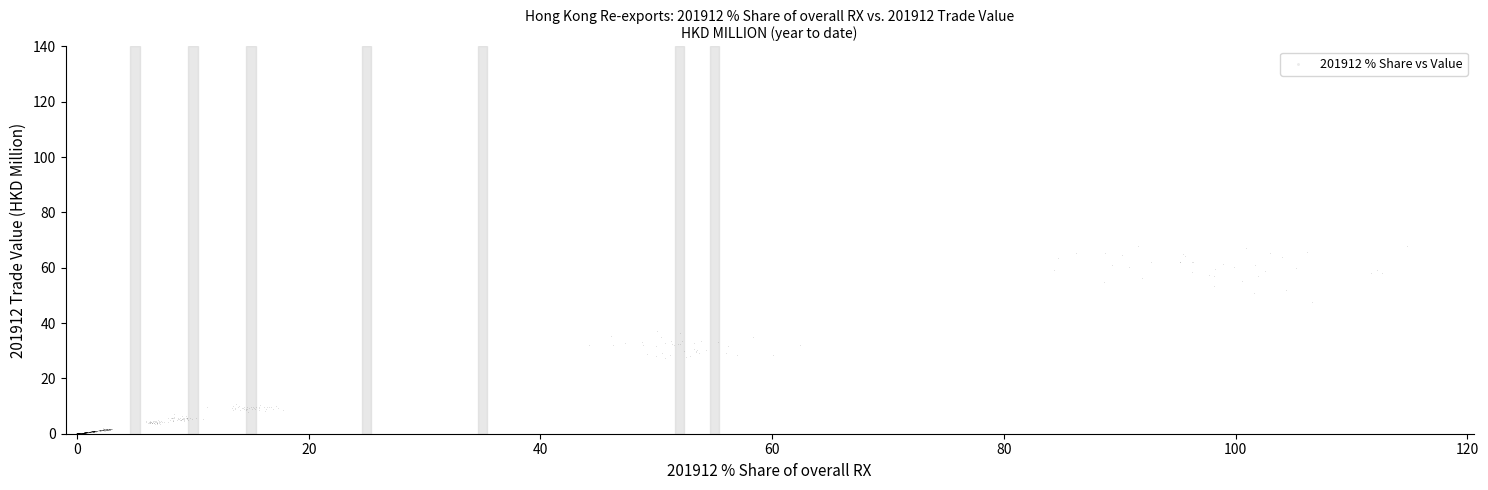

What is the range of Y values (max minus min)?

68.2